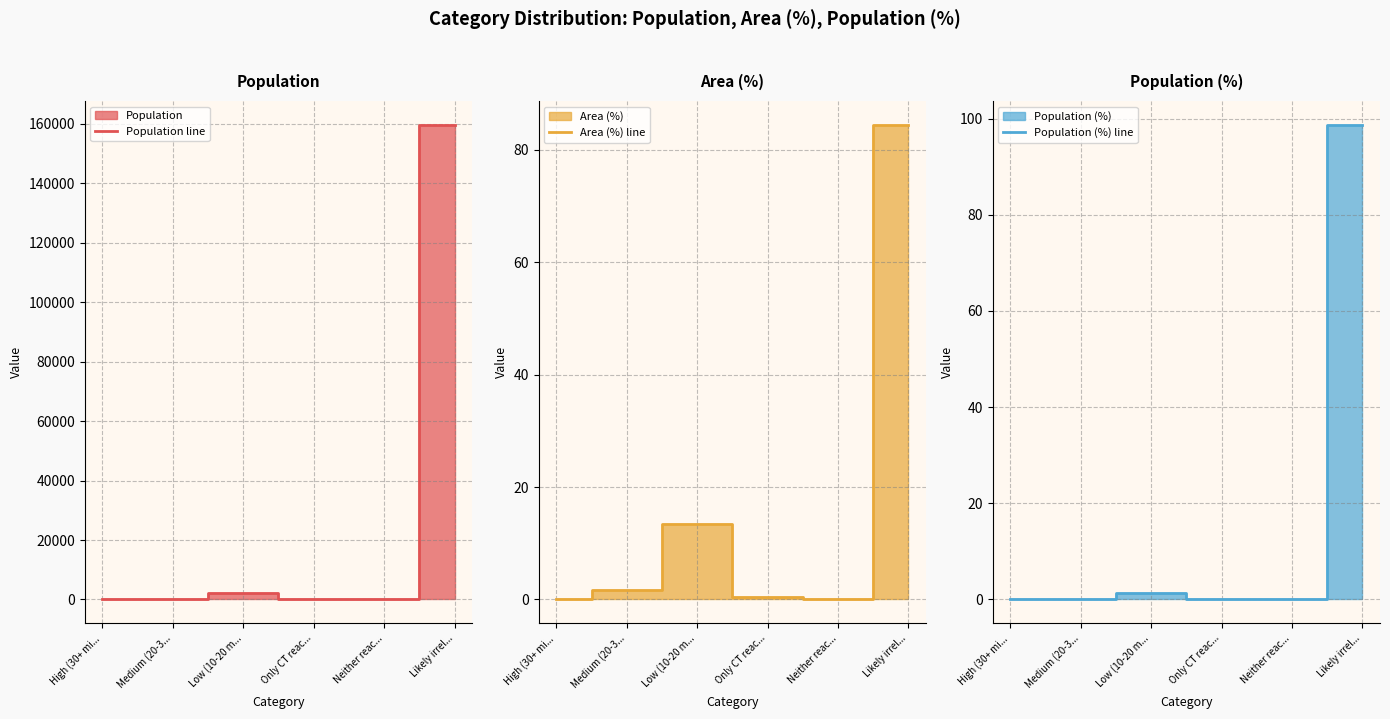

How many interior local peaks does the Area (%) line series have?

1